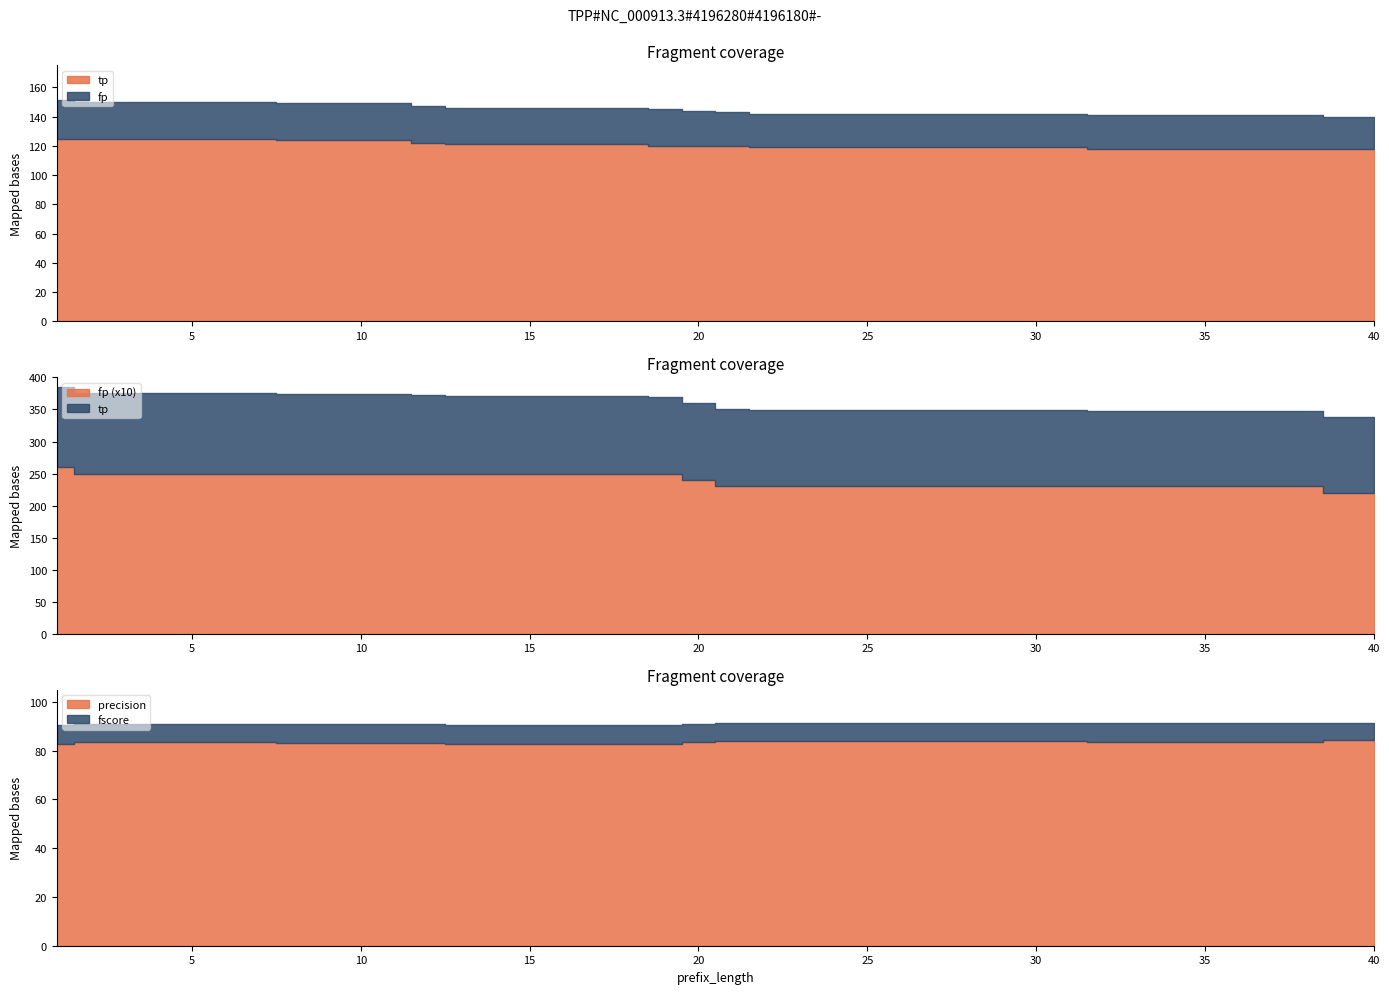

Which category has the highest value across all series?

1